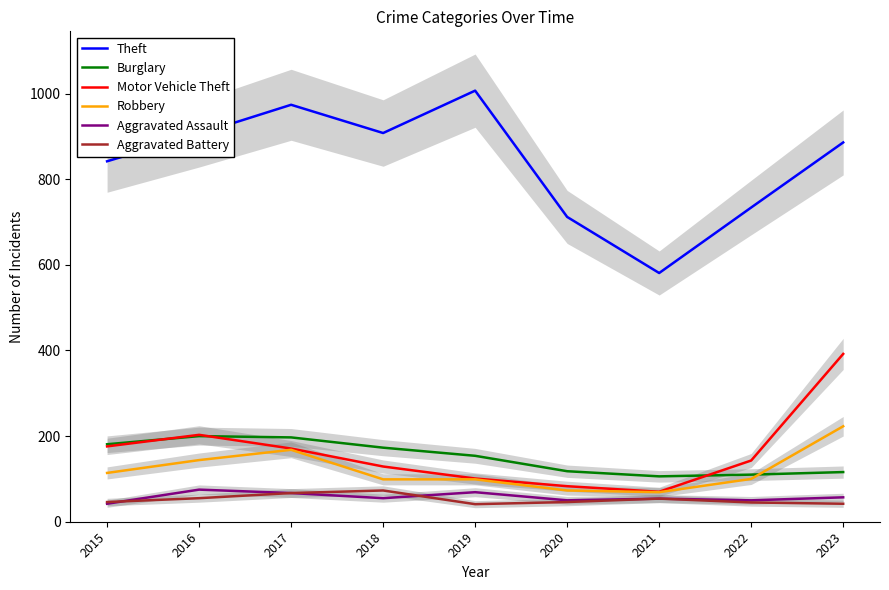

What is the total value across all series at 2016?

1583